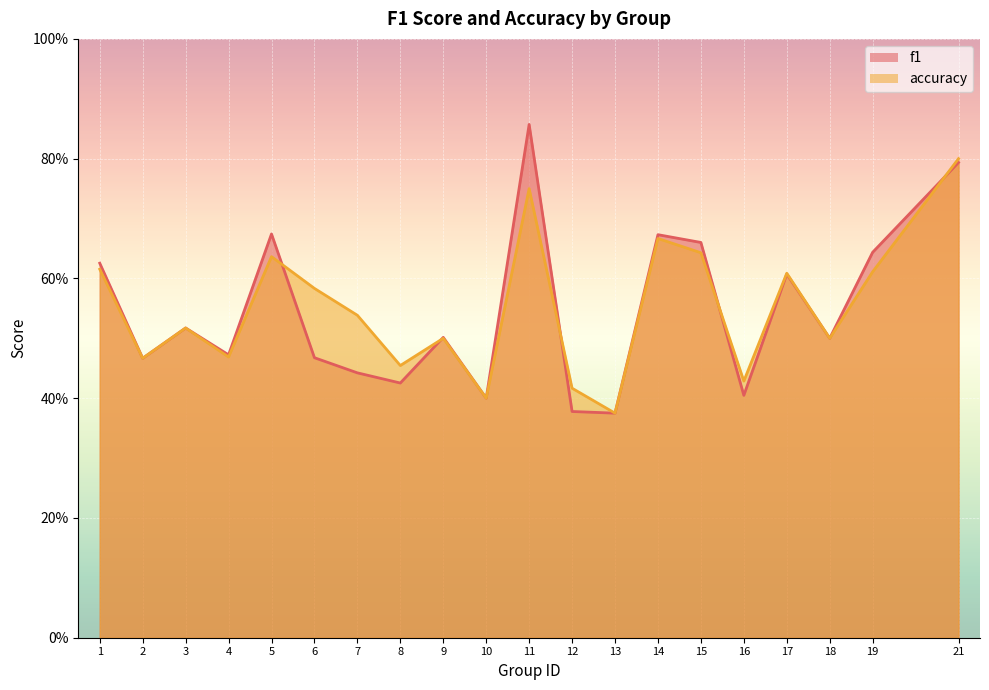

At which category does f1 reach its first local valley?

2